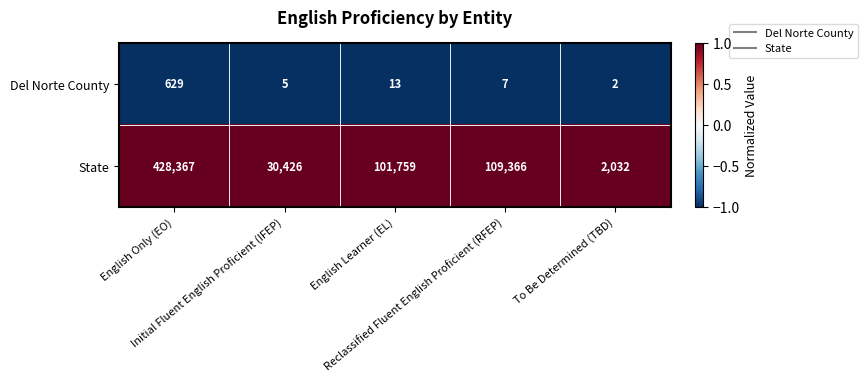

What is the lowest value of the State series?

2032